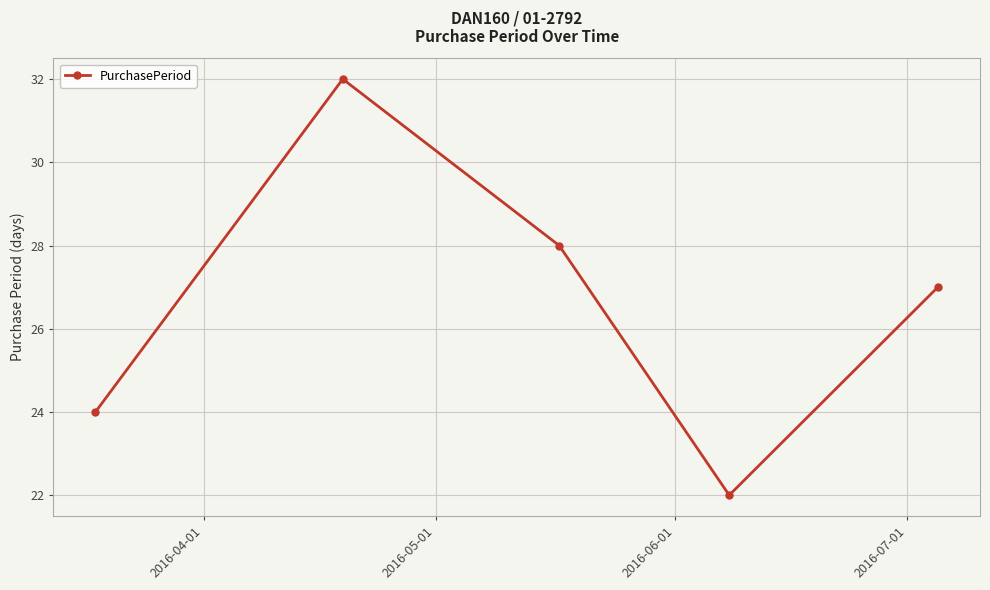

How many points are lower than both their immediate neighbors (excluding endpoints)?

1